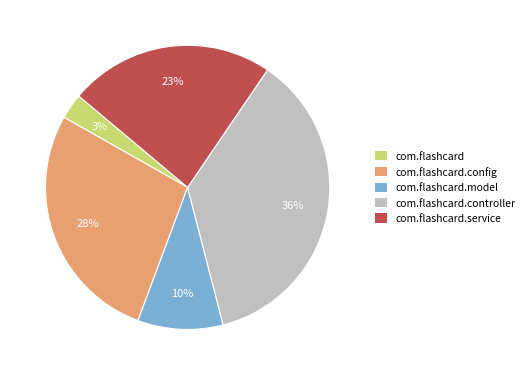

Combined, do com.flashcard and com.flashcard.controller account for over 50%?

No